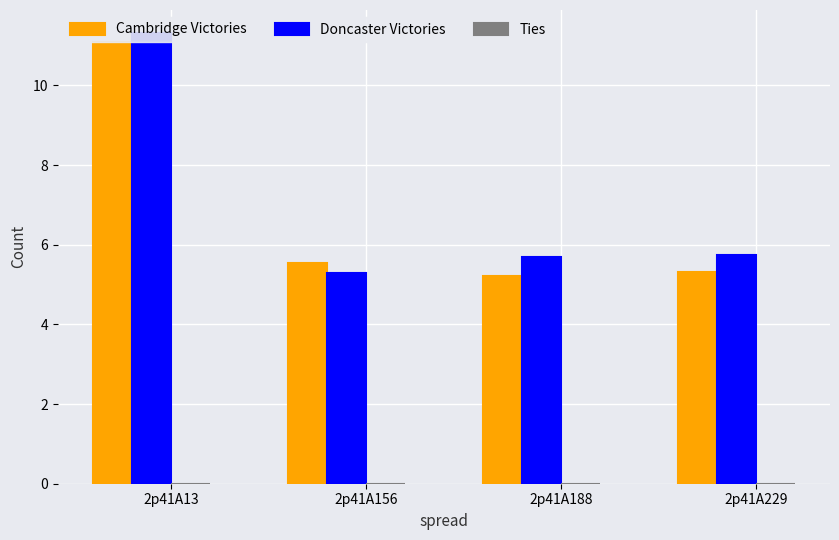

What is the total value across all series at 2p41A229?

11.0